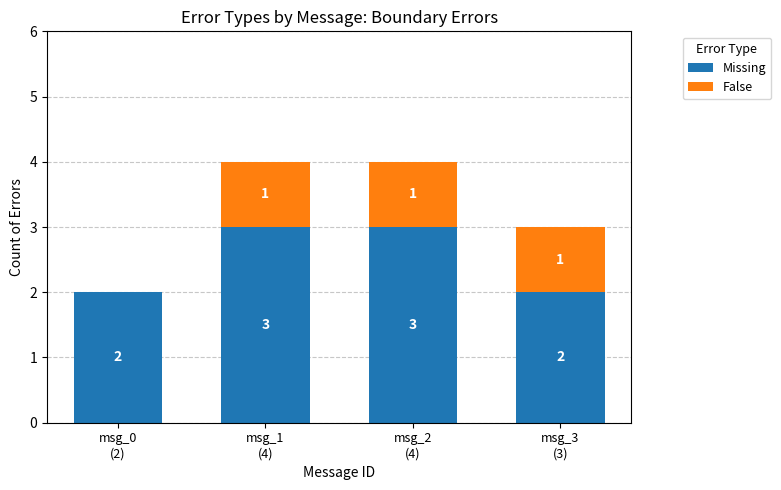

What is the sum of all Missing values?

10